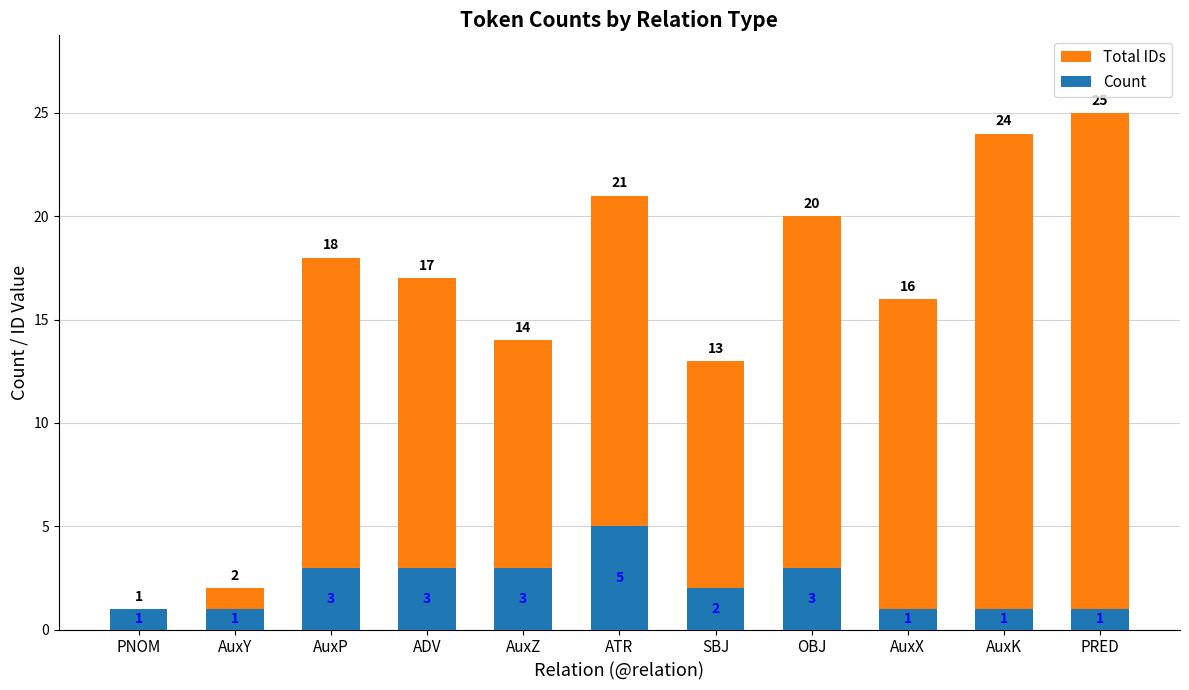

How many groups of bars are there?

11